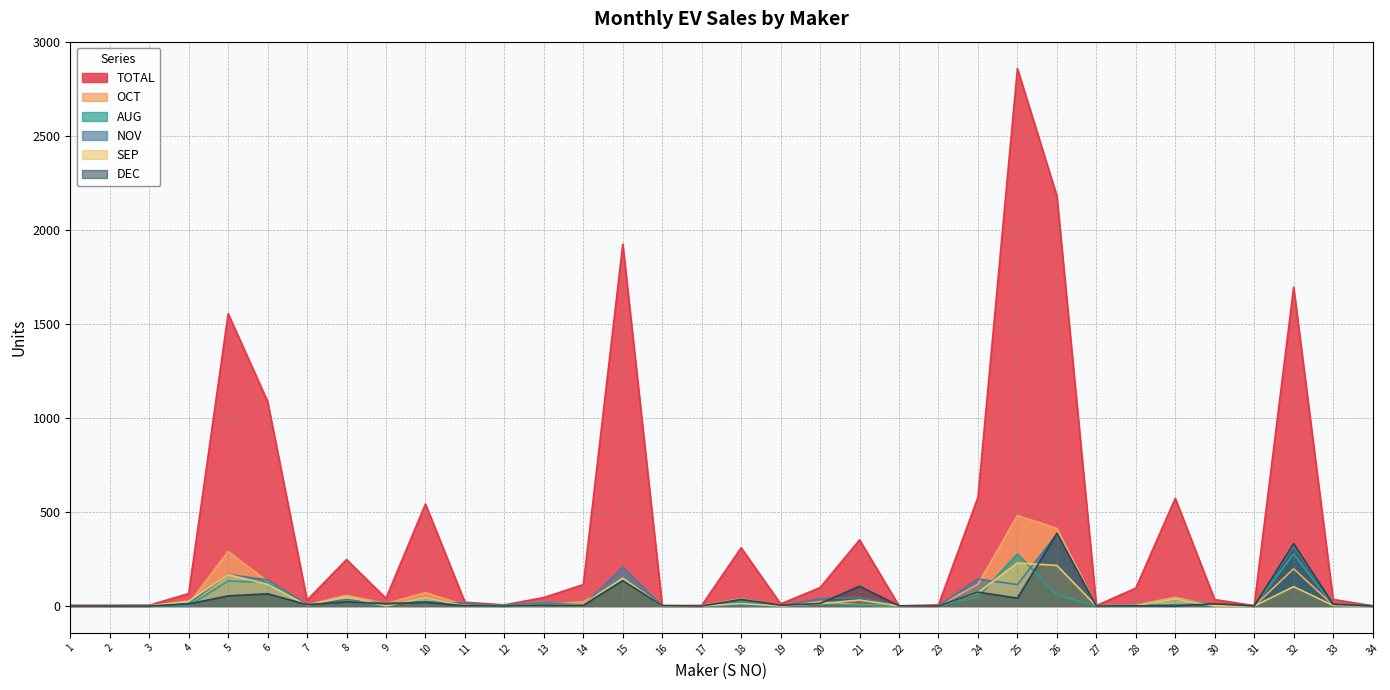

What is the maximum value for DEC?

387